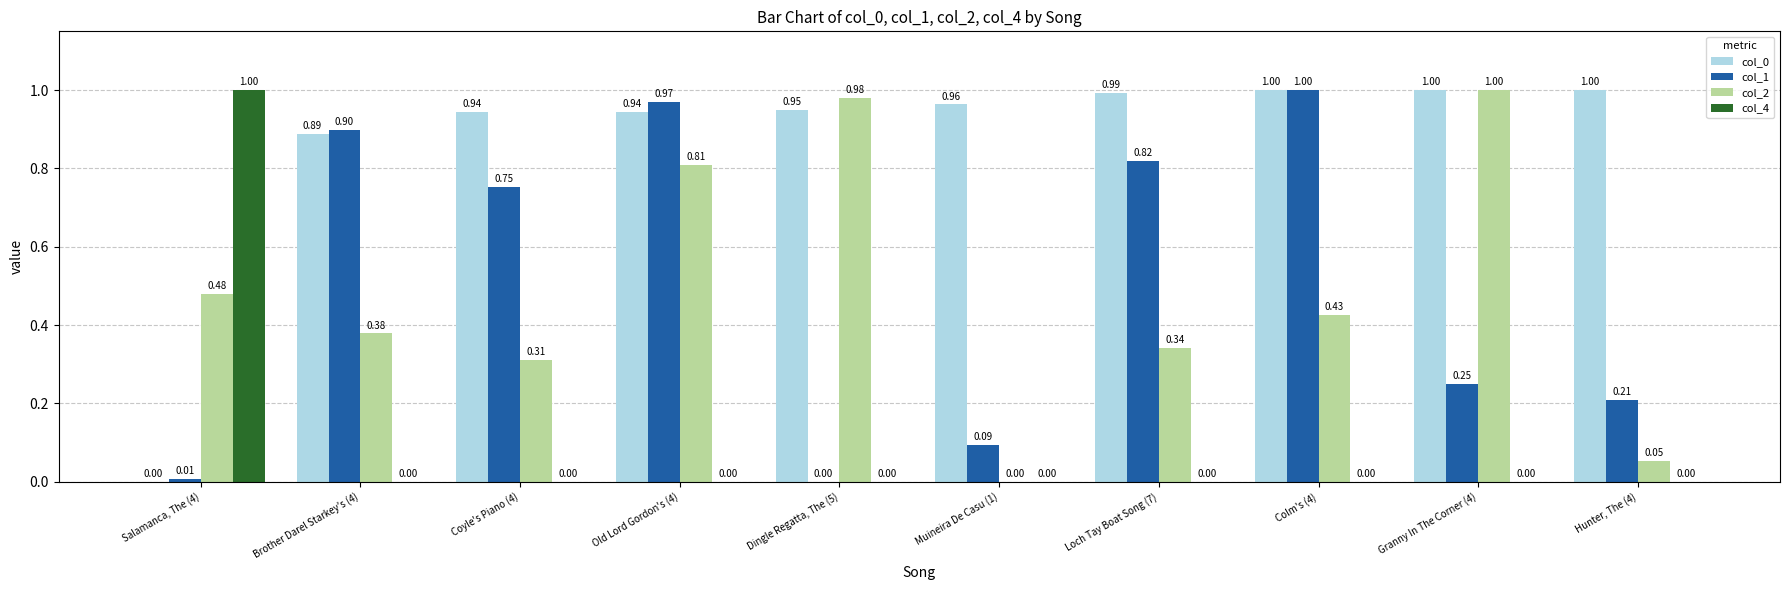

At which category is the sum across all series the highest?

Old Lord Gordon's (4)